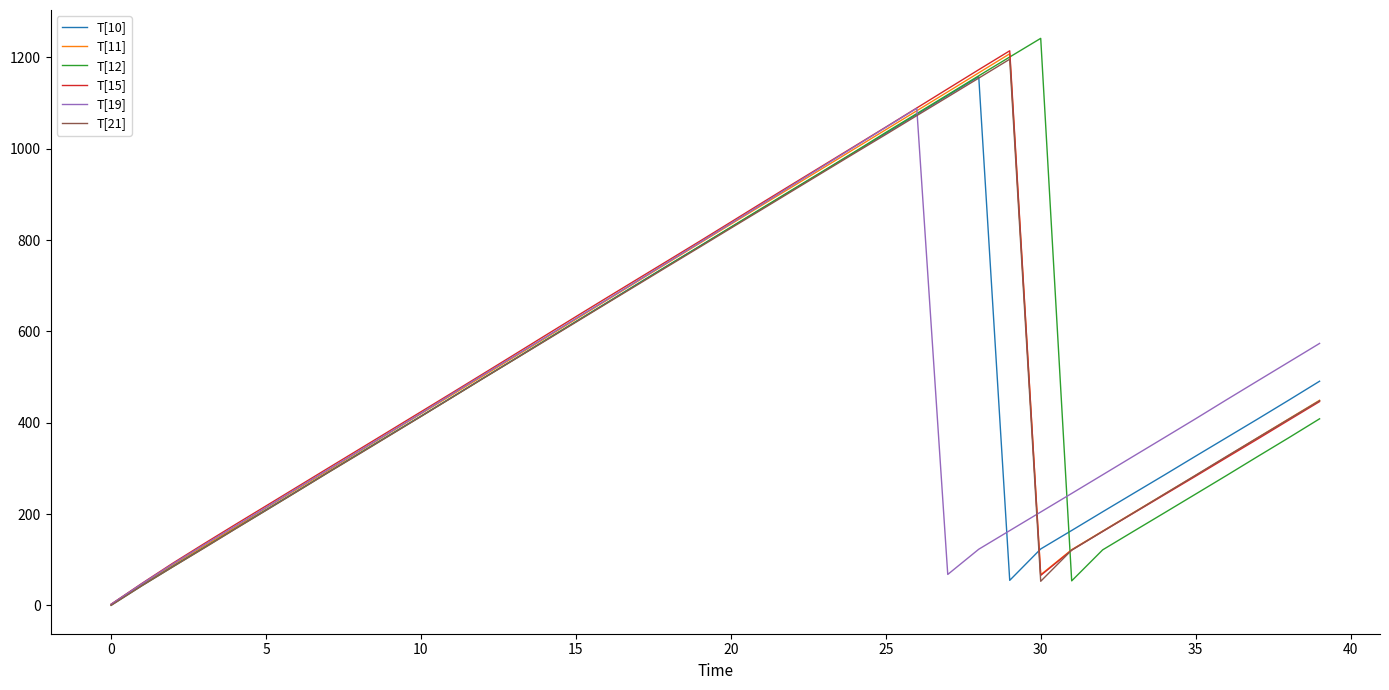

What is the greatest value displayed?

1241.5